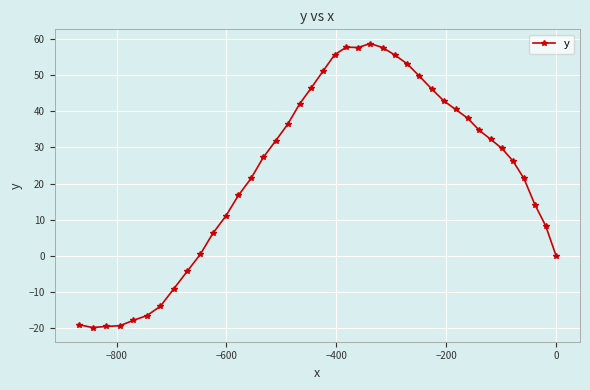

What is the maximum value shown in the chart?

58.7